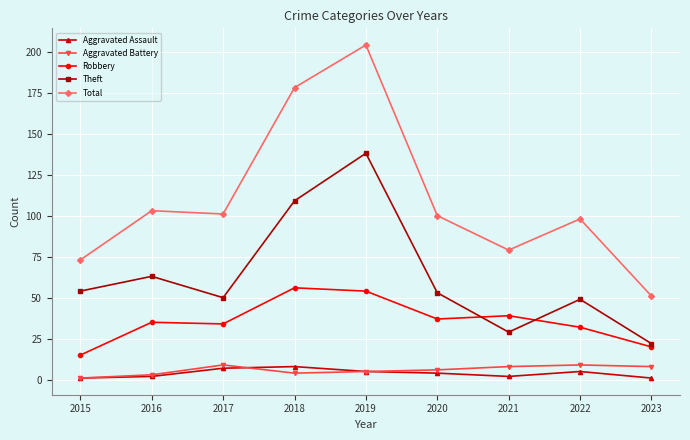

Reading right to left, what are all the values shown in this chart?

Aggravated Assault: 2023=1	2022=5	2021=2	2020=4	2019=5	2018=8	2017=7	2016=2	2015=1
Aggravated Battery: 2023=8	2022=9	2021=8	2020=6	2019=5	2018=4	2017=9	2016=3	2015=1
Robbery: 2023=20	2022=32	2021=39	2020=37	2019=54	2018=56	2017=34	2016=35	2015=15
Theft: 2023=22	2022=49	2021=29	2020=53	2019=138	2018=109	2017=50	2016=63	2015=54
Total: 2023=51	2022=98	2021=79	2020=100	2019=204	2018=178	2017=101	2016=103	2015=73